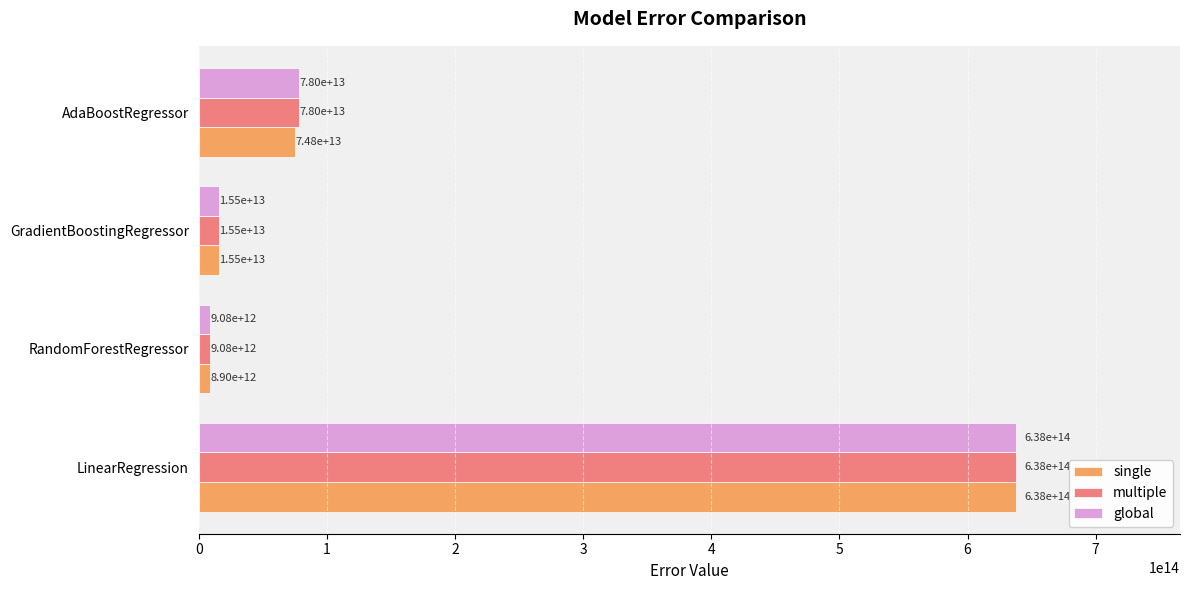

At which label is multiple closest to 323630471098575?

AdaBoostRegressor